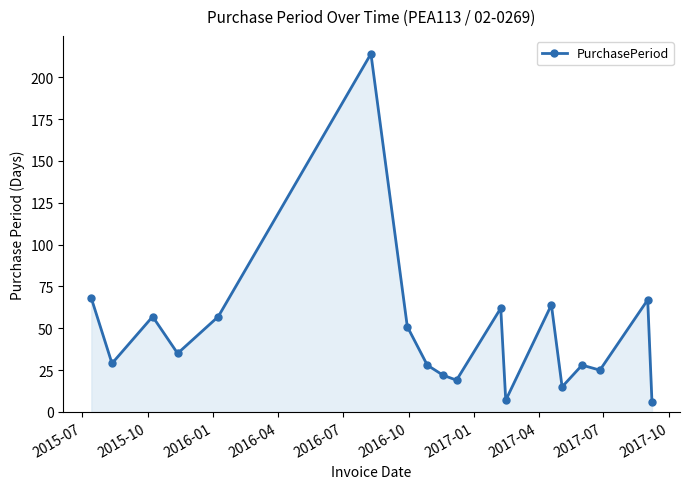

Count the number of categories in the chart.

18